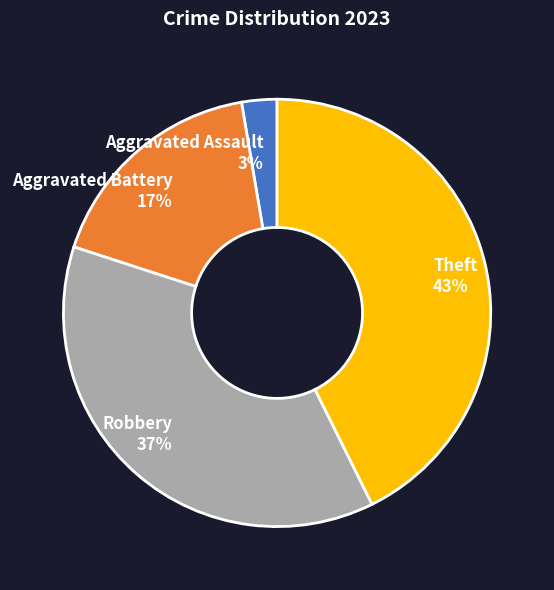

Which category has the smallest portion of the pie?

Aggravated Assault